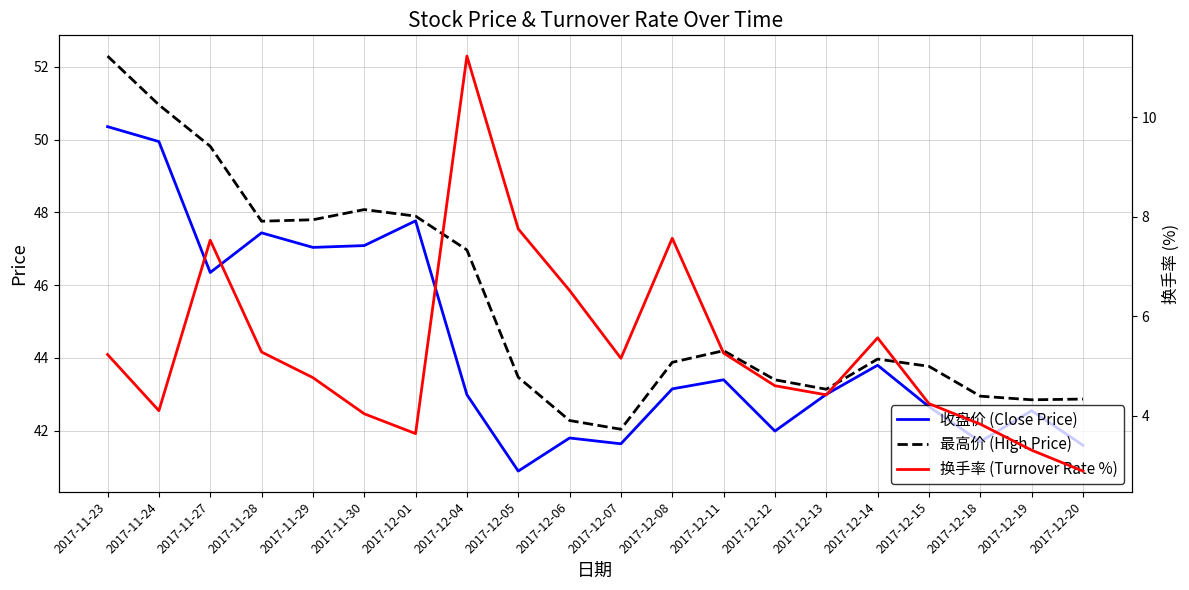

The value of 最高价 (High Price) at 2017-12-05 is 43.5. True or false?

True